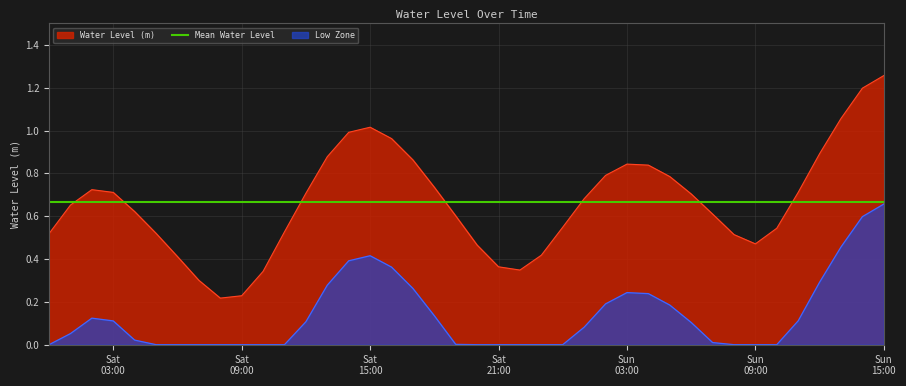

Where is the first local minimum?

2023-06-24 08:00:00